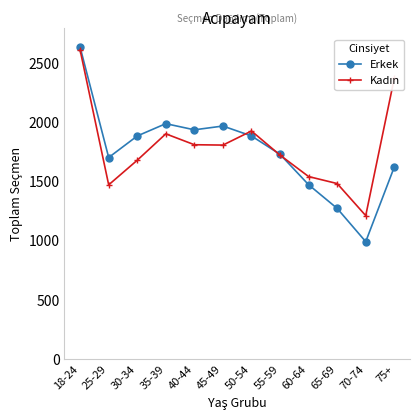

What is the label of the 5th point from the left?

40-44